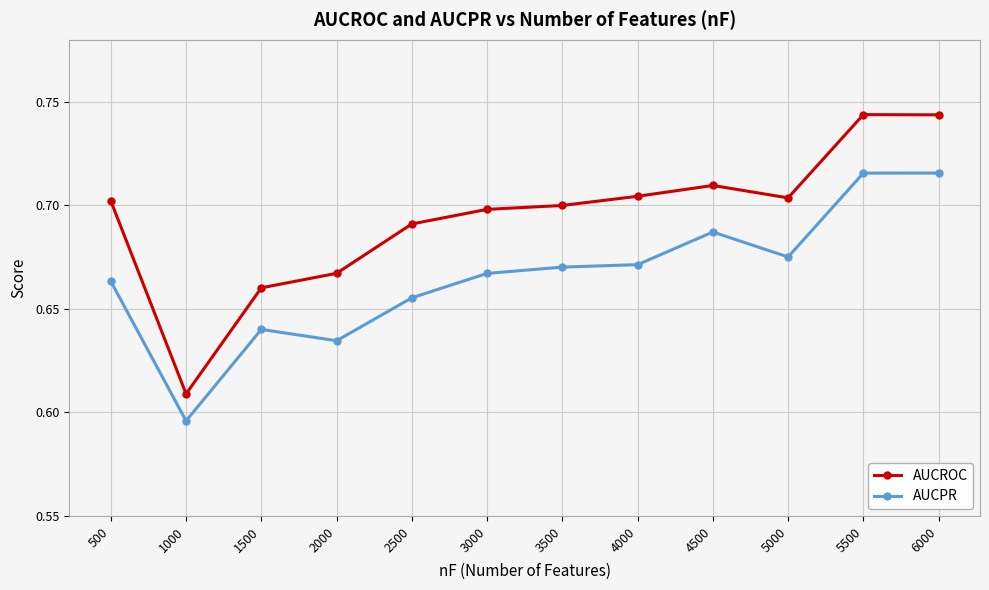

How many lines are shown in the chart?

2